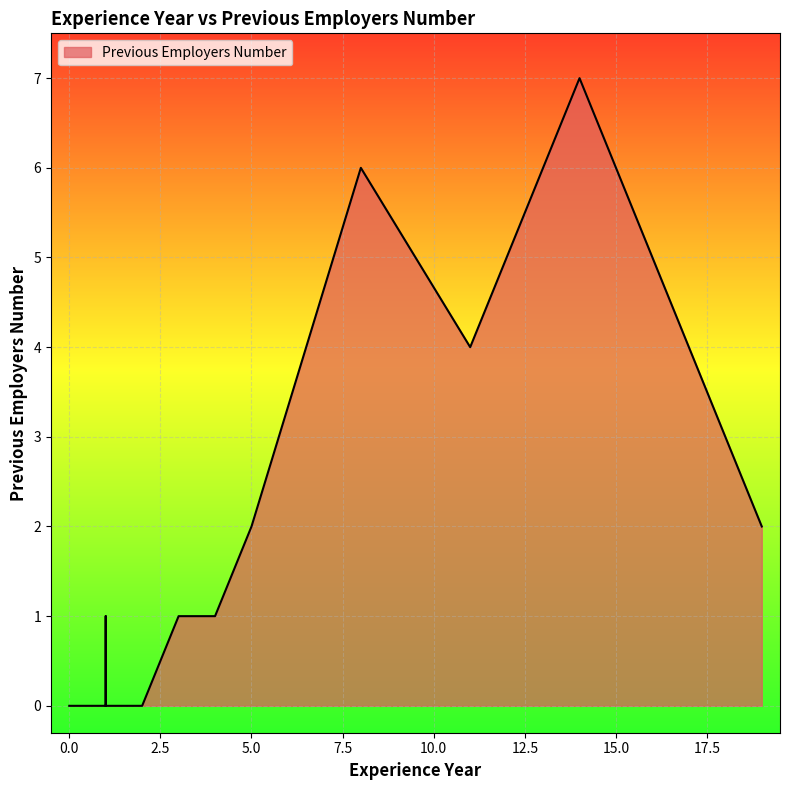

What is the change in value from 5 to 0?

-2